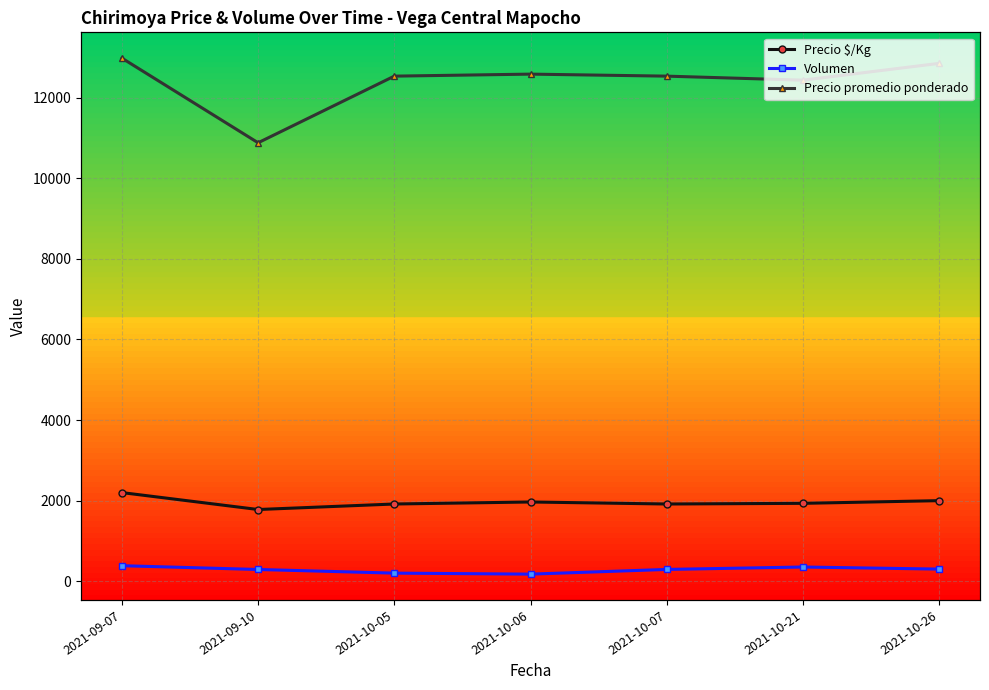

What is the difference between the maximum and minimum values in the Volumen series?

209.3